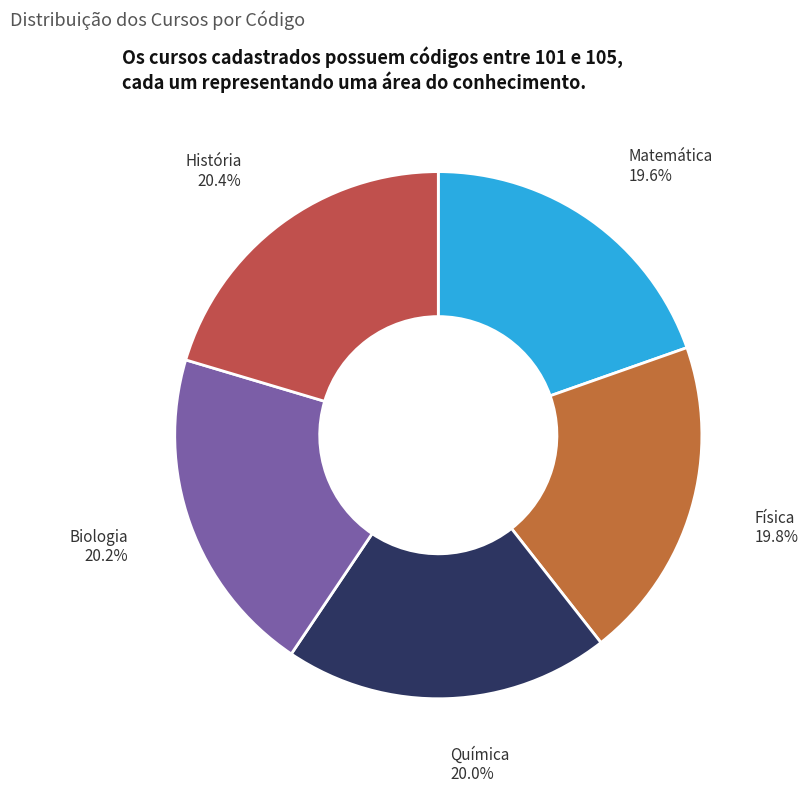

Is Matemática the majority of the pie?

No